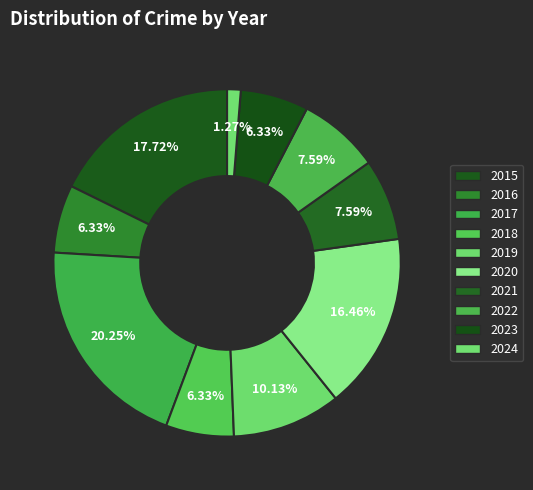

The 2022 slice represents 13% of the pie. True or false?

False